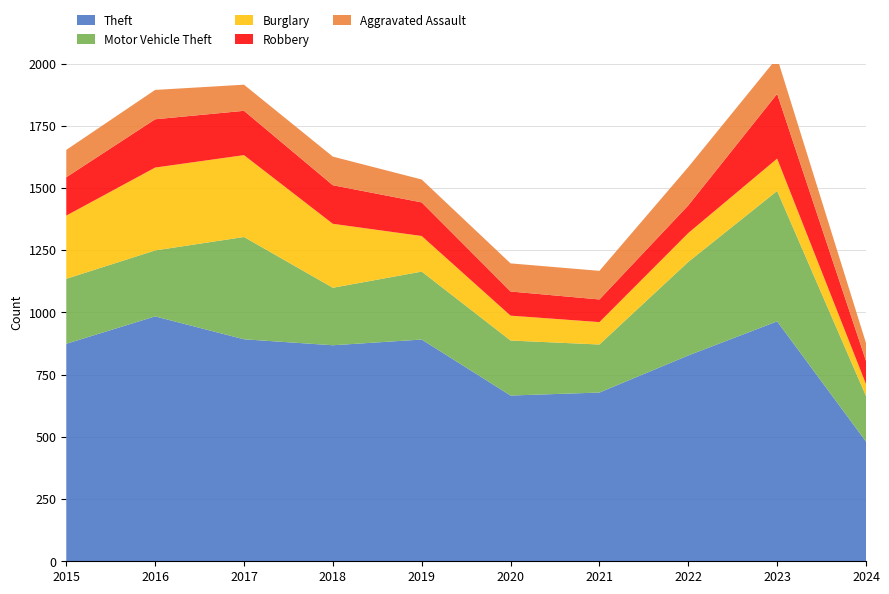

Reading right to left, transcribe all the data shown in this chart.

Theft: 2024=481	2023=964	2022=827	2021=678	2020=666	2019=891	2018=868	2017=892	2016=984	2015=874
Motor Vehicle Theft: 2024=183	2023=524	2022=376	2021=193	2020=221	2019=273	2018=231	2017=411	2016=265	2015=261
Burglary: 2024=48	2023=130	2022=116	2021=90	2020=100	2019=143	2018=257	2017=329	2016=333	2015=254
Robbery: 2024=93	2023=260	2022=111	2021=91	2020=97	2019=135	2018=155	2017=178	2016=194	2015=154
Aggravated Assault: 2024=72	2023=145	2022=154	2021=115	2020=113	2019=92	2018=115	2017=105	2016=118	2015=110